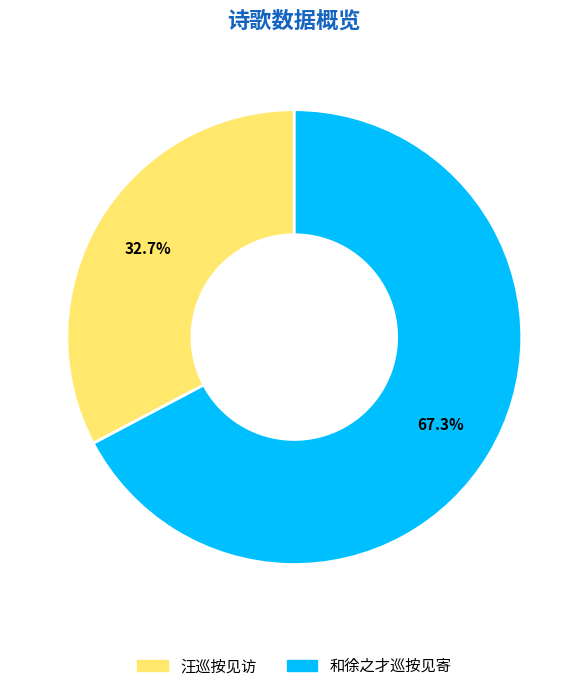

Between 和徐之才巡按见寄 and 汪巡按见访, which is larger?

和徐之才巡按见寄